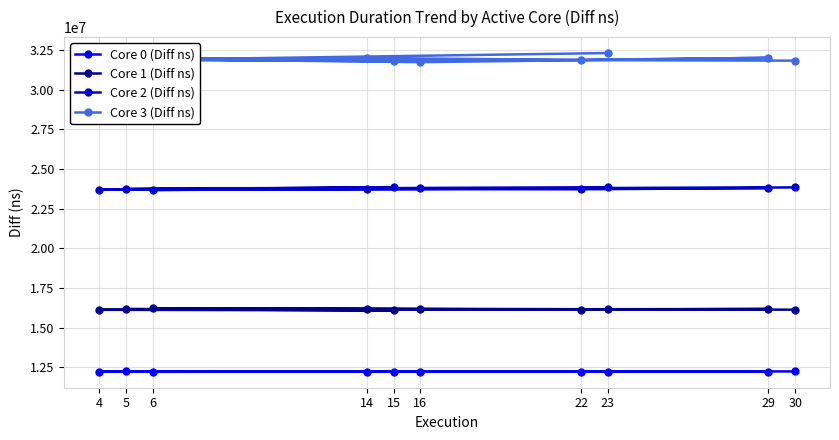

How many distinct data groups are displayed?

4